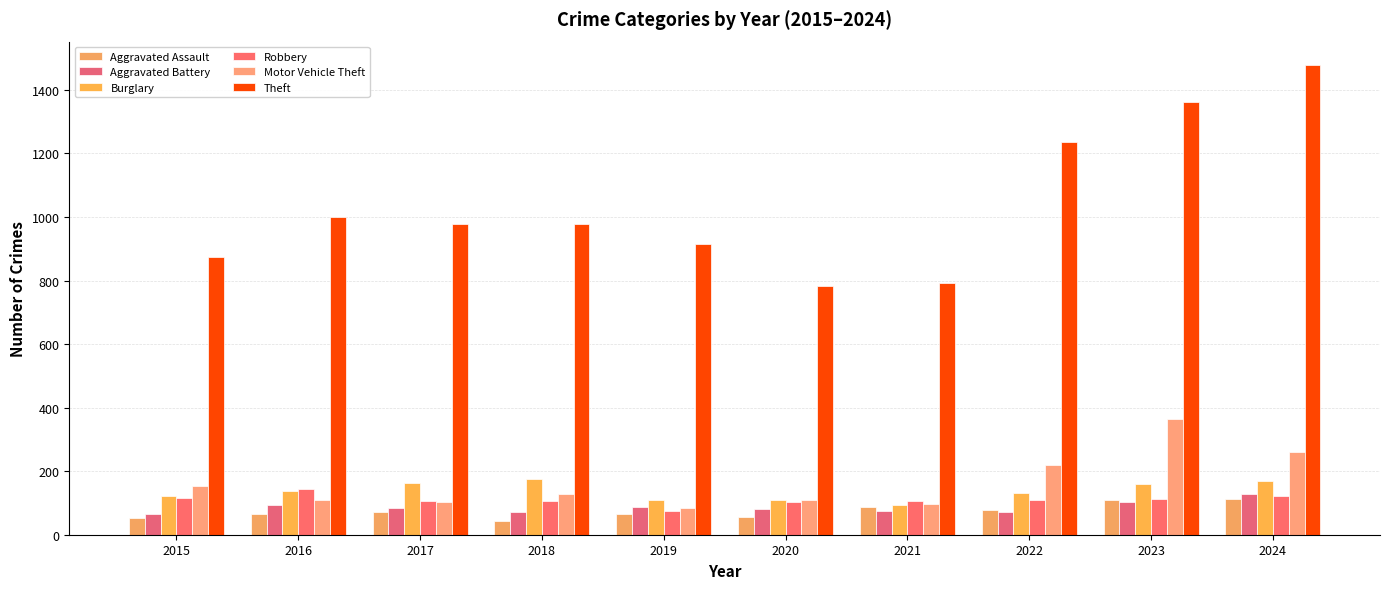

At which category is the sum across all series the highest?

2024